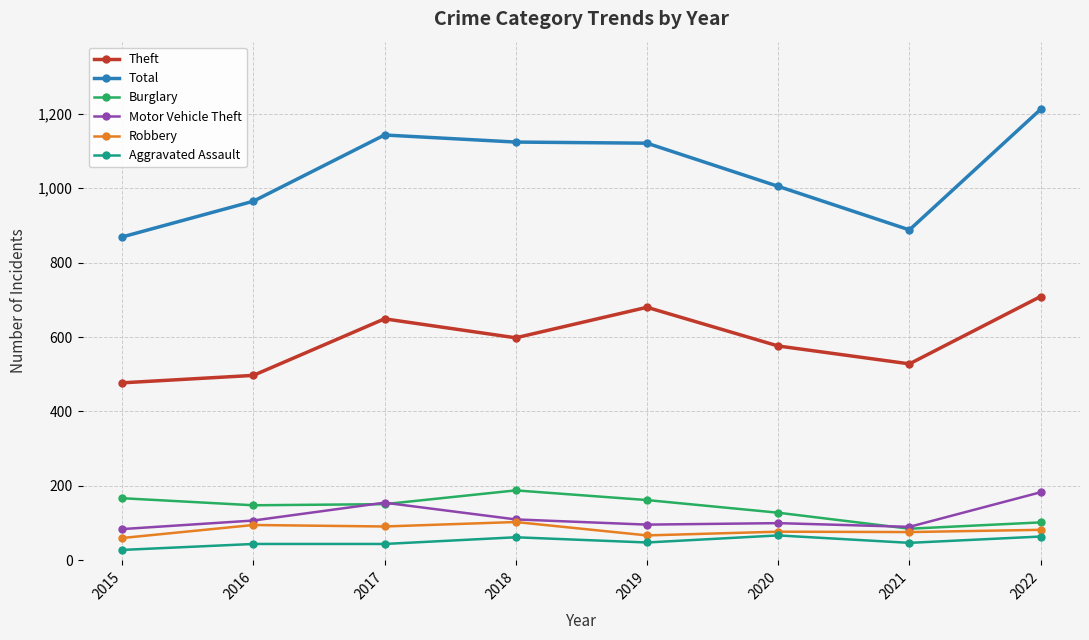

What is the average value of the Total series?

1041